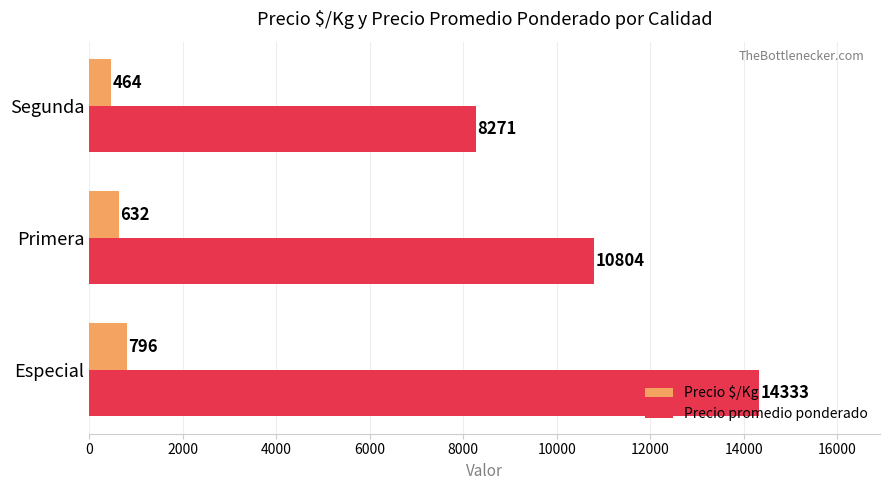

What is the sum of the Precio promedio ponderado values at Primera and Segunda?

19075